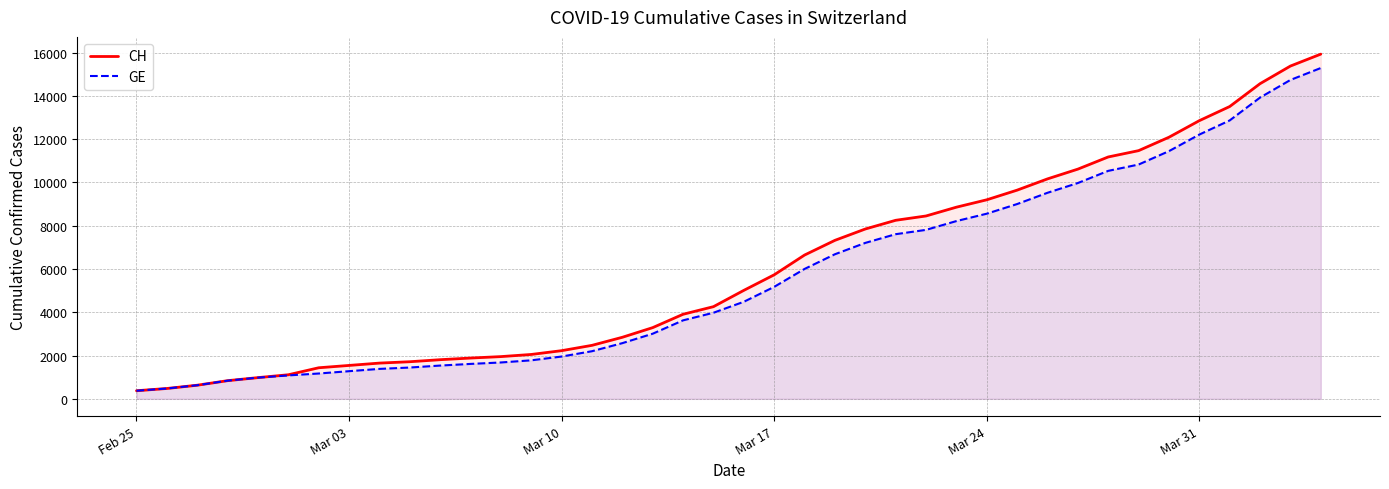

What is the value of the CH point at the 29th from the left?

9196